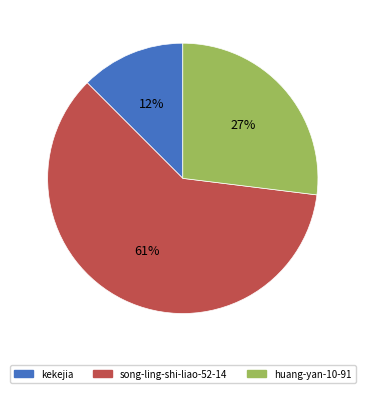

To the nearest percent, what is the combined percentage of song-ling-shi-liao-52-14 and kekejia?

73%